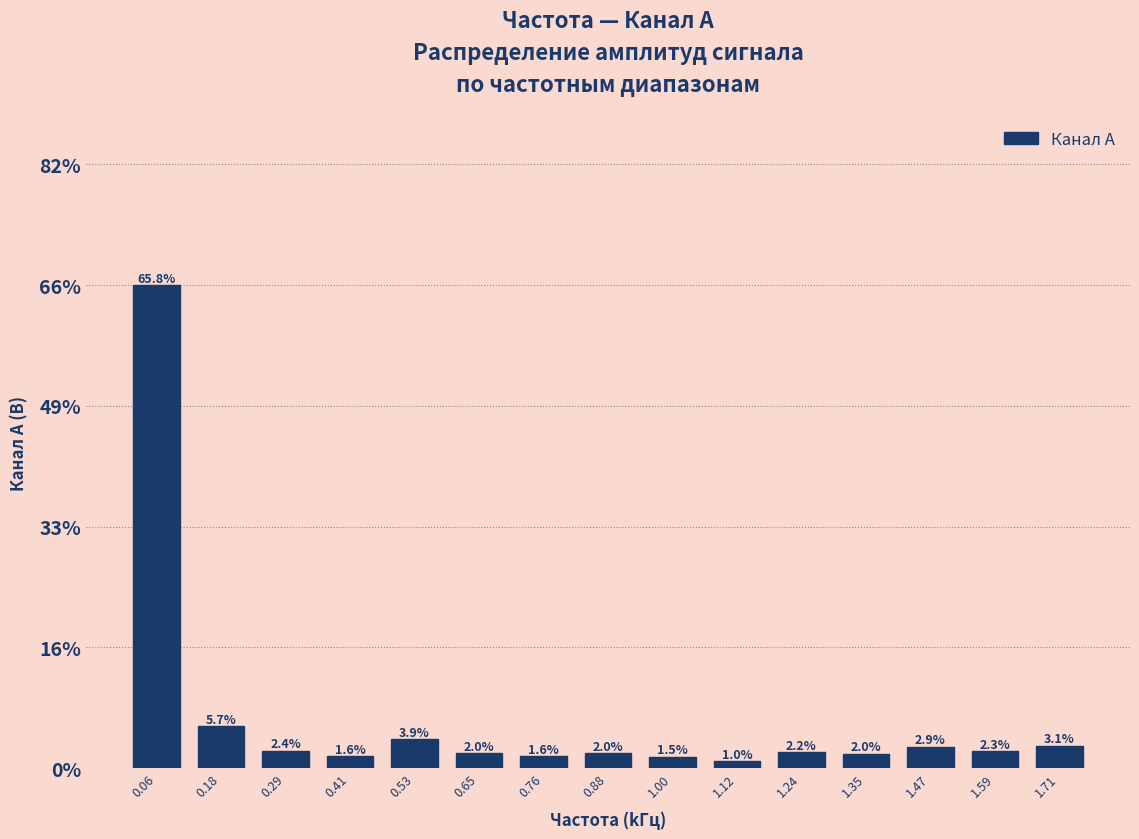

Over which range of the x-axis is the bar tallest?

0.00 to 0.12